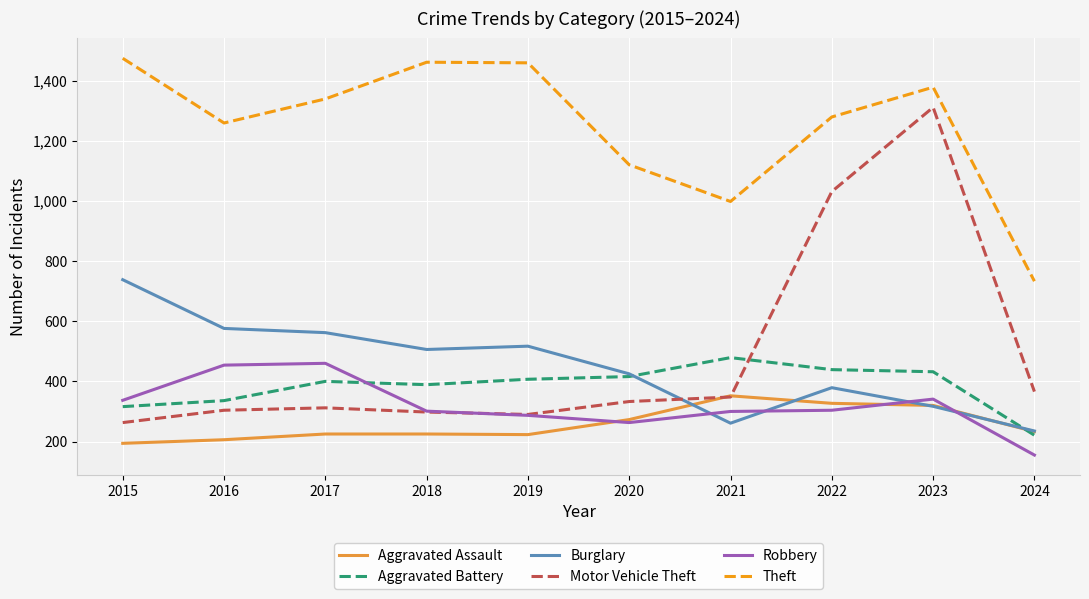

Between 2015 and 2019, which series saw the biggest shift?

Burglary